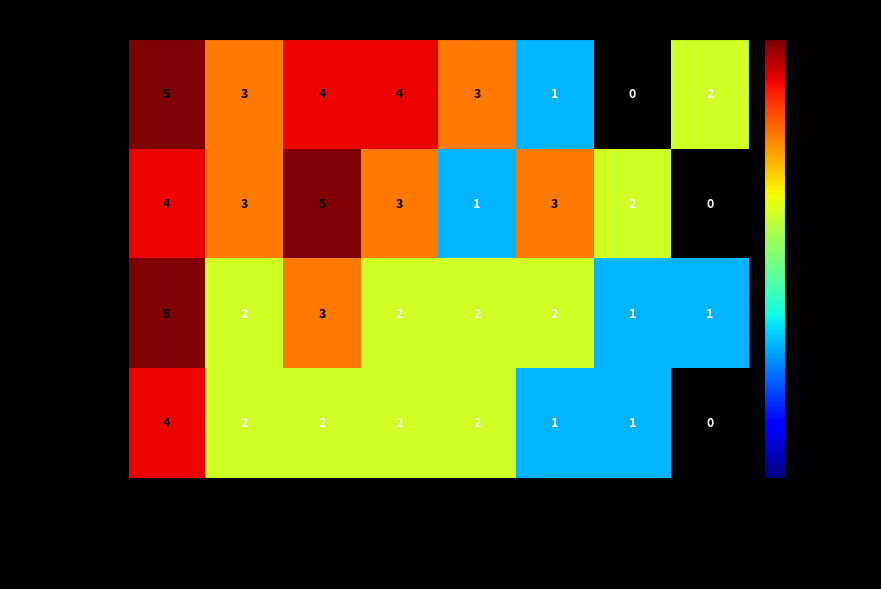

How many data points does each series have?

8